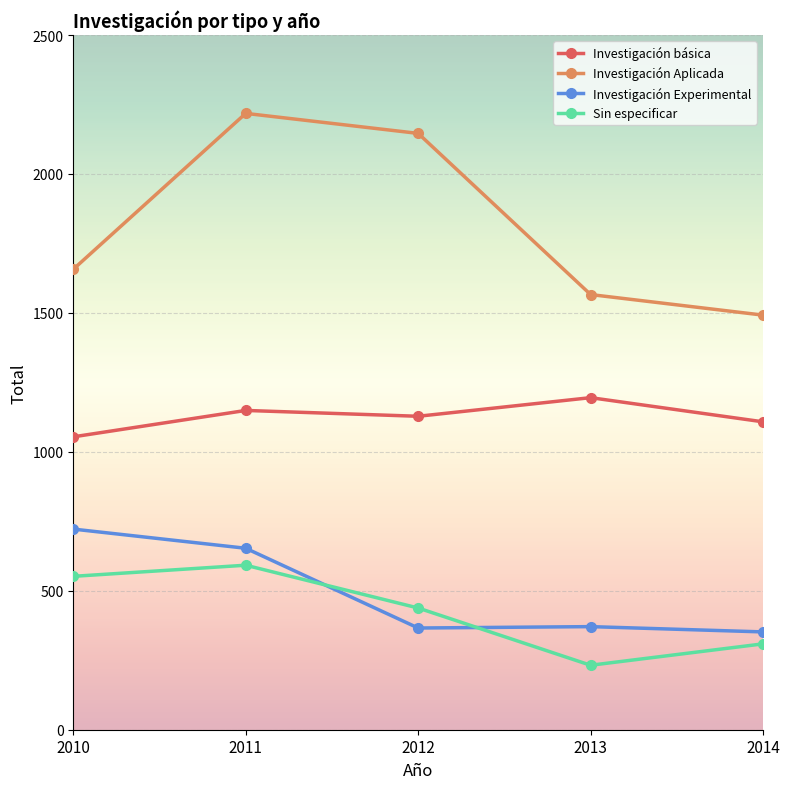

True or false: Investigación Aplicada and Investigación básica intersect in this chart.

False